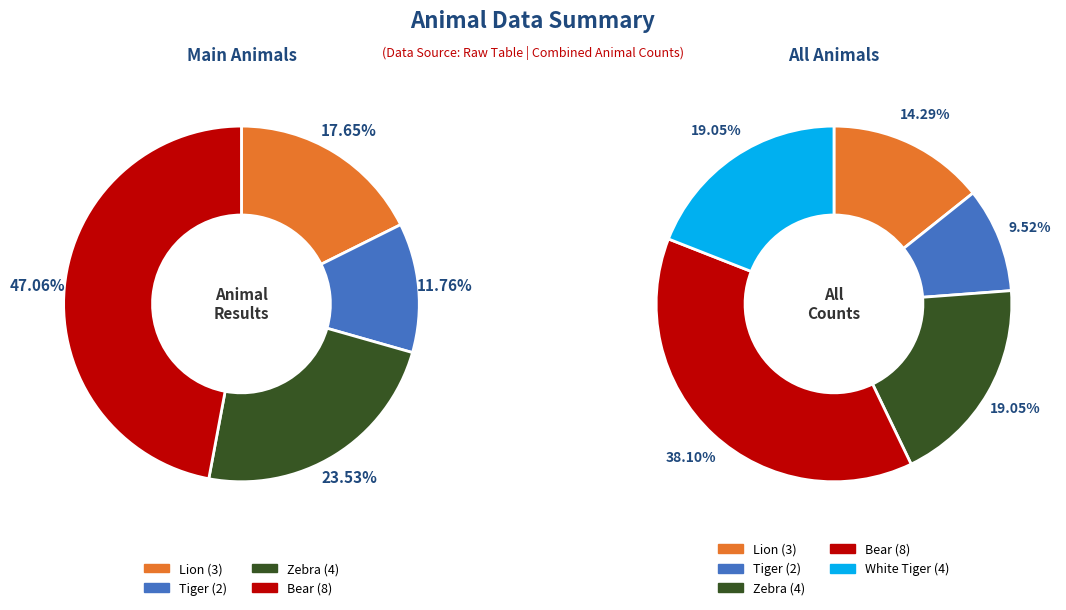

What is the largest slice in the pie chart?

Bear